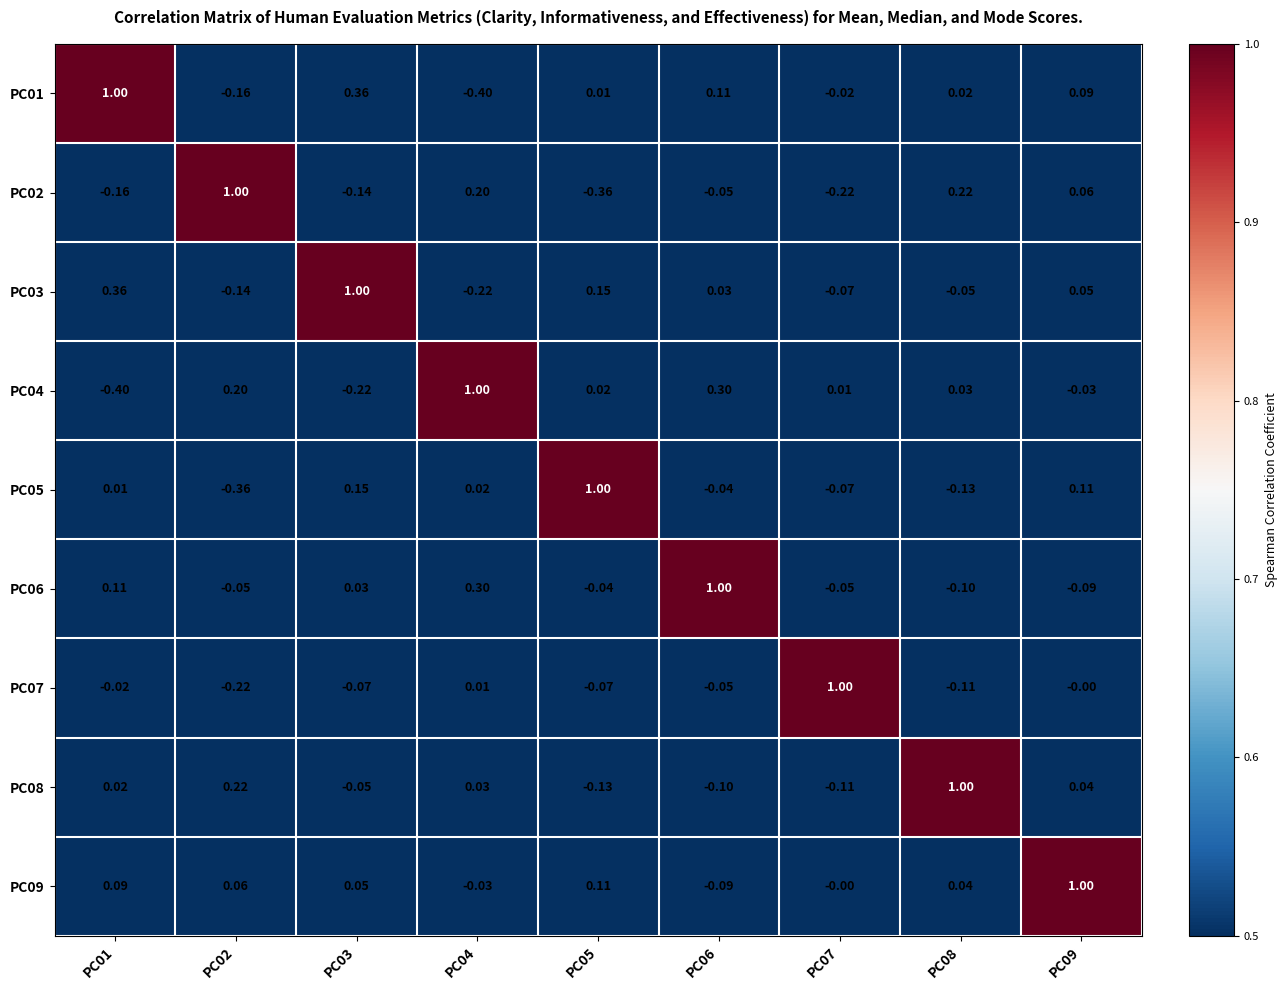

Is the value of PC01 at PC07 greater than the value of PC09 at PC02?

No